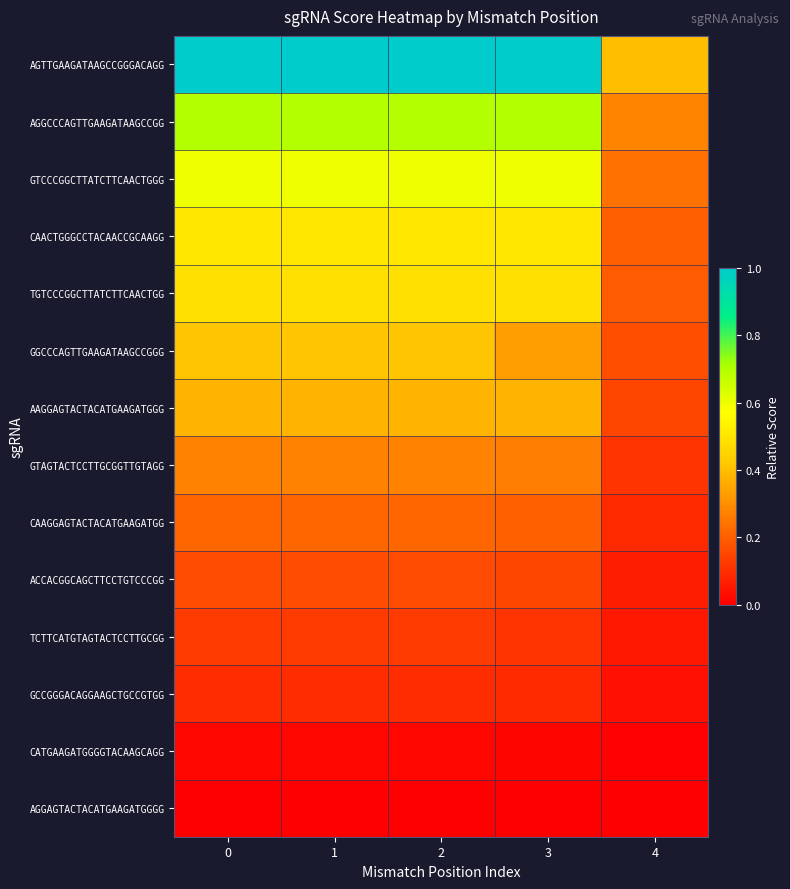

List the series in order of their peak value, lowest first.

AGGAGTACTACATGAAGATGGGG, CATGAAGATGGGGTACAAGCAGG, GCCGGGACAGGAAGCTGCCGTGG, TCTTCATGTAGTACTCCTTGCGG, ACCACGGCAGCTTCCTGTCCCGG, CAAGGAGTACTACATGAAGATGG, GTAGTACTCCTTGCGGTTGTAGG, AAGGAGTACTACATGAAGATGGG, GGCCCAGTTGAAGATAAGCCGGG, TGTCCCGGCTTATCTTCAACTGG, CAACTGGGCCTACAACCGCAAGG, GTCCCGGCTTATCTTCAACTGGG, AGGCCCAGTTGAAGATAAGCCGG, AGTTGAAGATAAGCCGGGACAGG